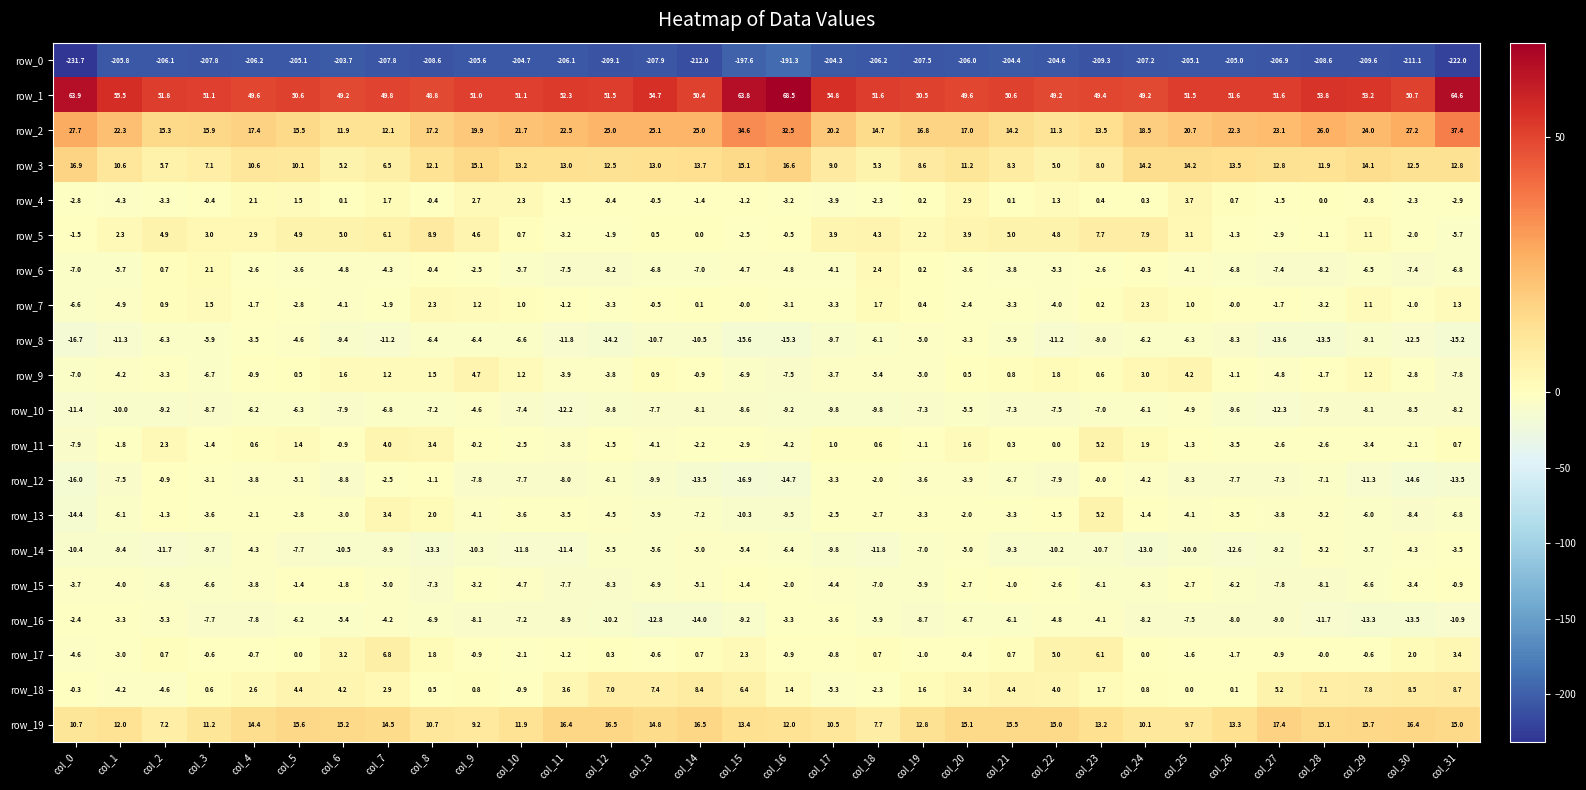

Which series has the widest spread of values?

row_0